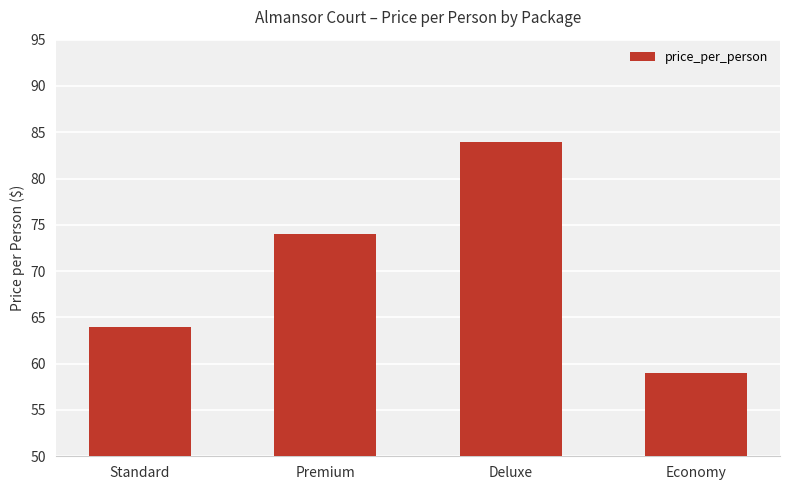

What is the average value?

70